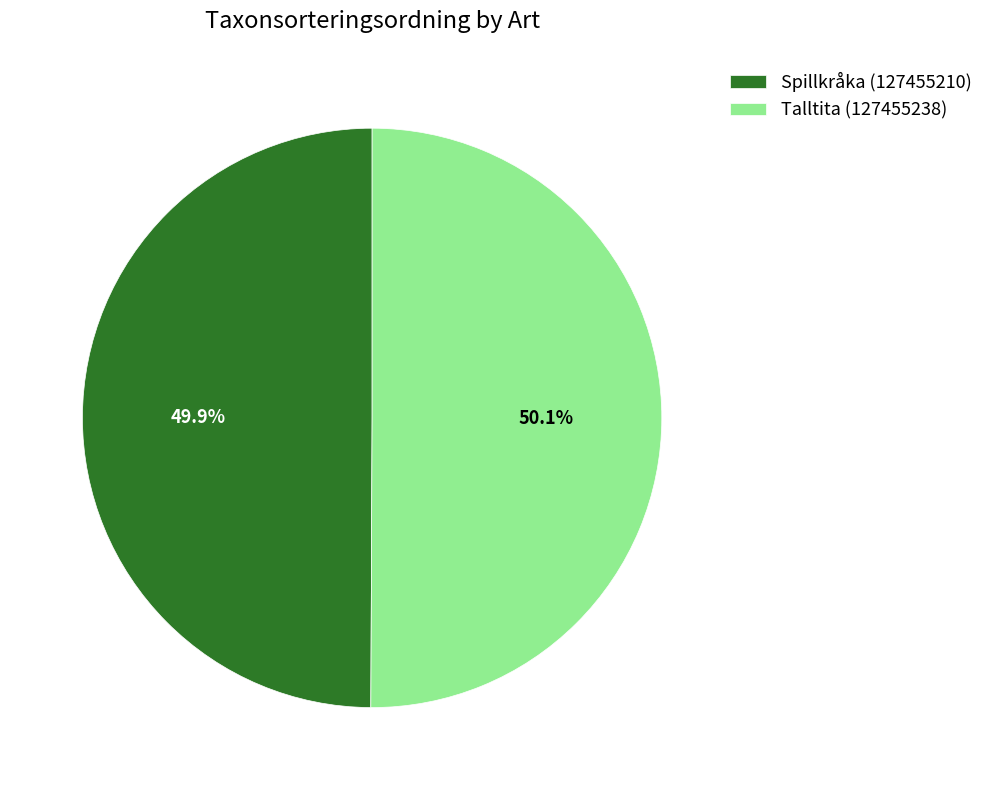

To the nearest percent, what is the average slice percentage?

50%